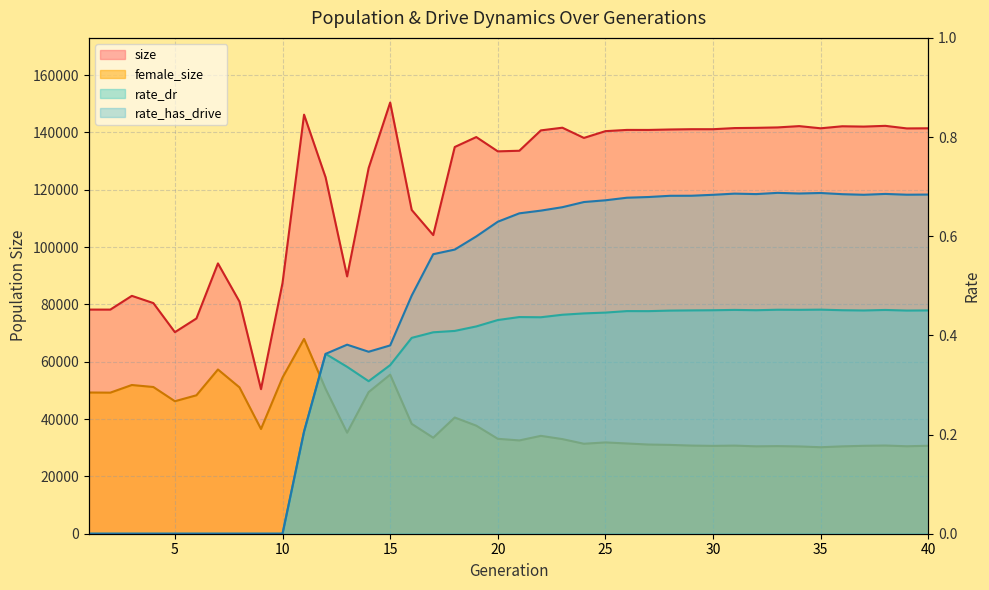

What are all the series names shown in the legend?

size, female_size, rate_dr, rate_has_drive